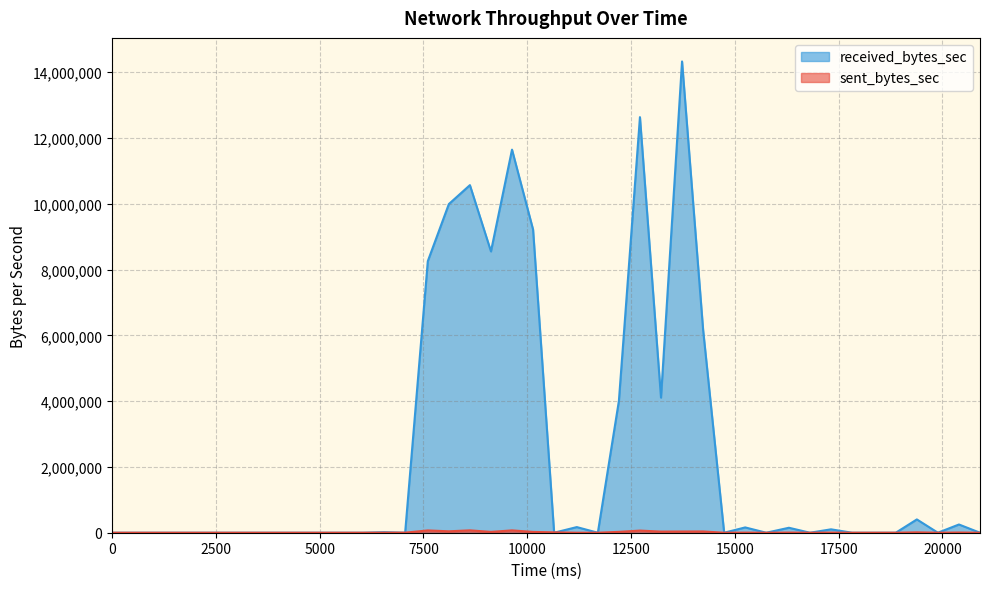

Where do received_bytes_sec and sent_bytes_sec first cross each other?

6552 and 7059